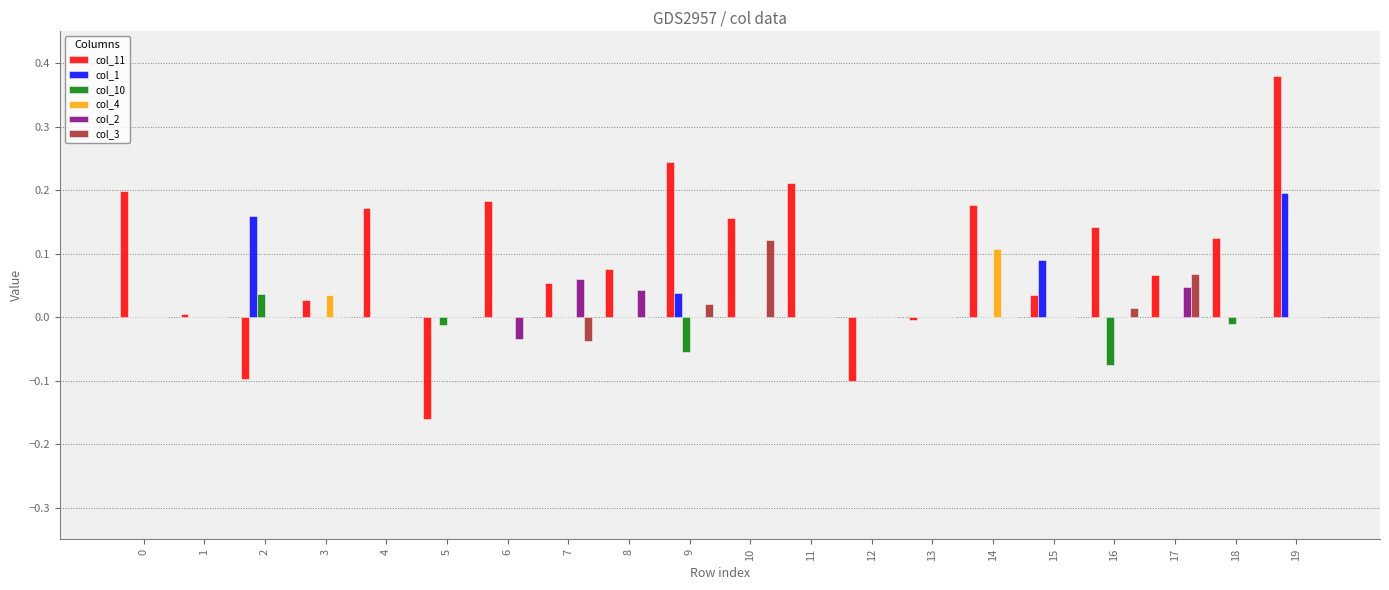

Which category has the highest value across all series?

19